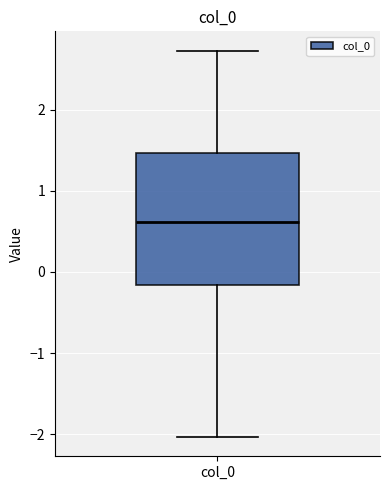

Where is the upper edge of the box for col_0 on the y-axis? The values are not printed on the chart, so give them approximately, as read against the axis.

1.5